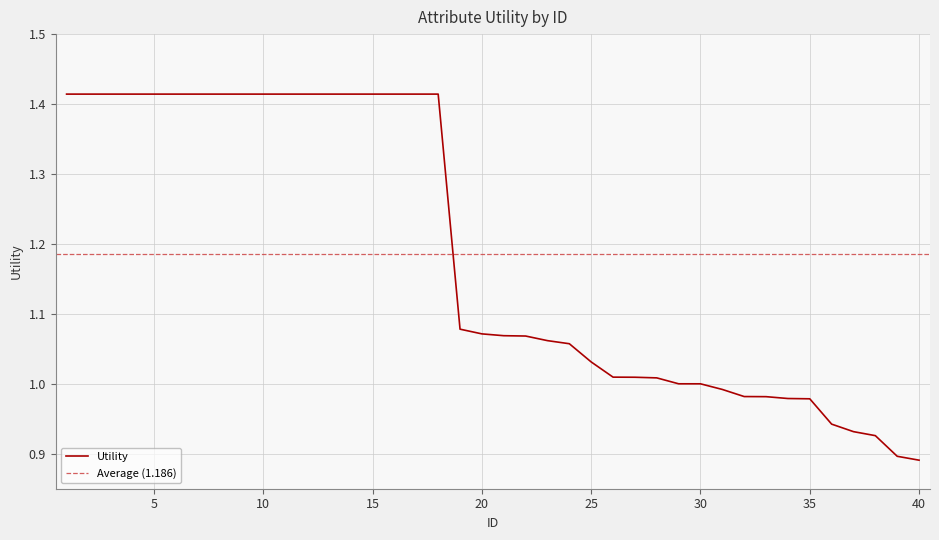

True or false: there are more than 2 points higher than both neighbors.

False